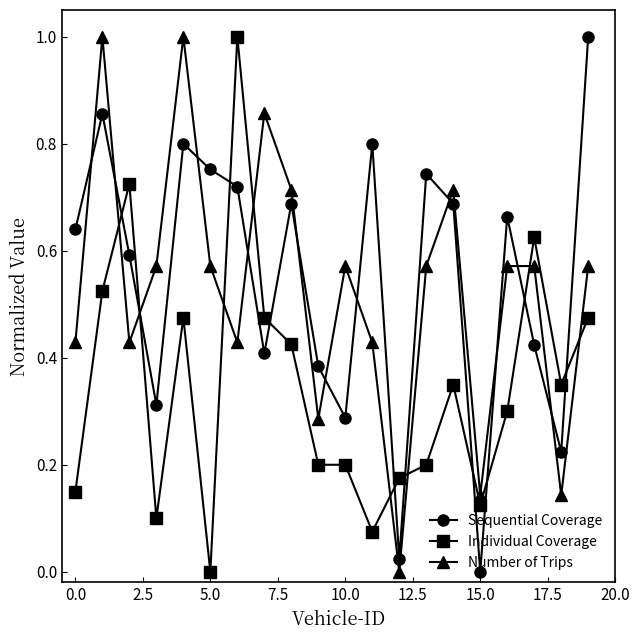

What is the difference between the maximum and minimum values in the Sequential Coverage series?

1.0